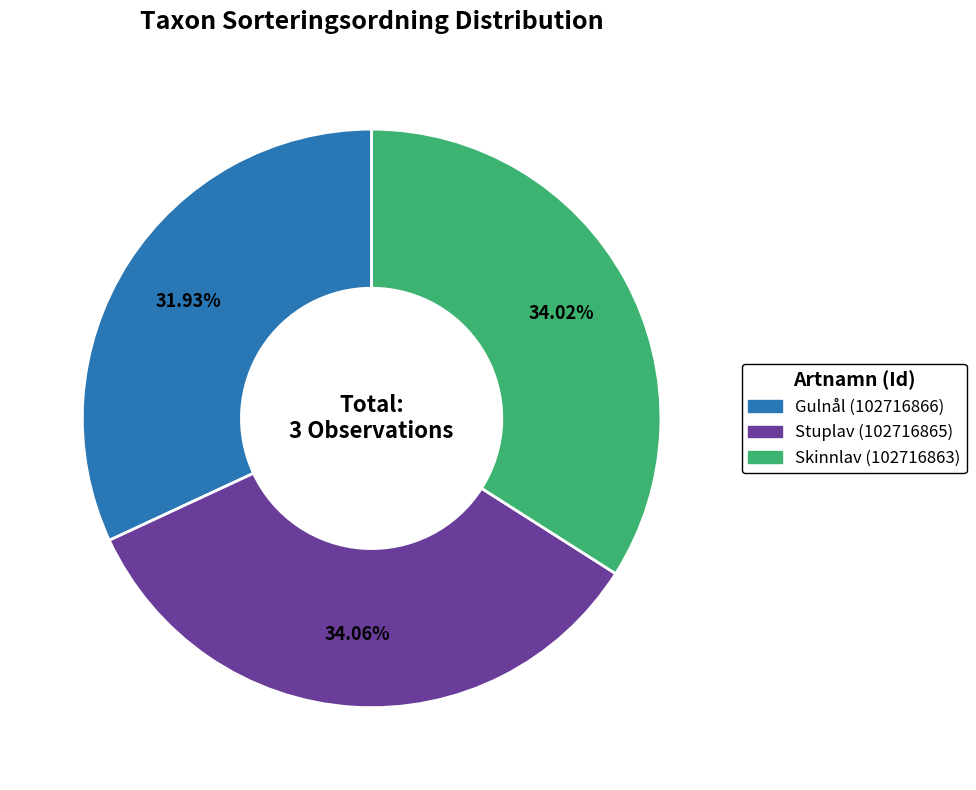

Does Gulnål (102716866) represent more than half of the total?

No